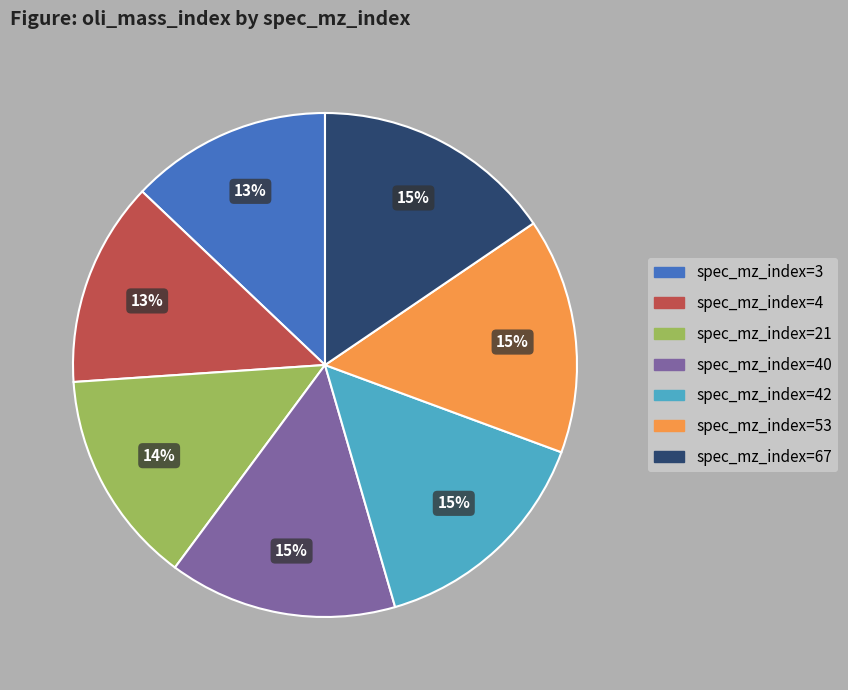

To the nearest percent, what is the average slice percentage?

14%